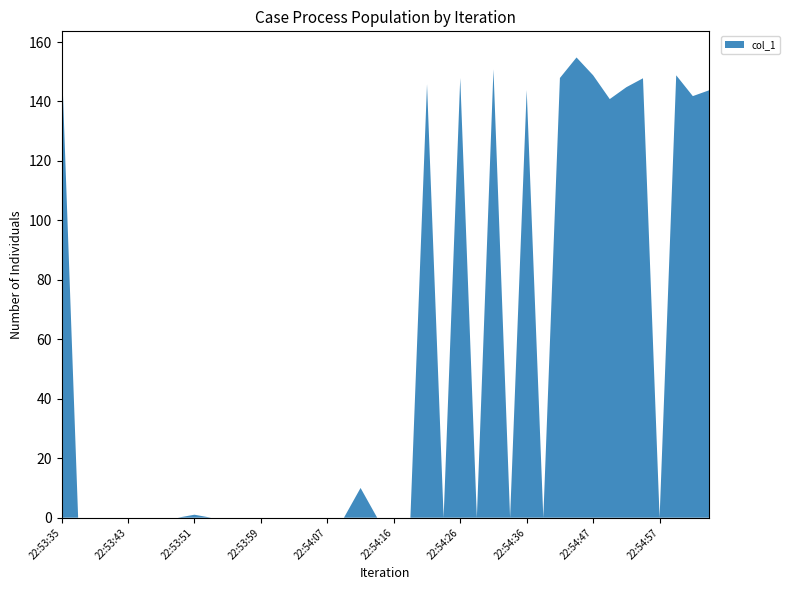

What is the difference between the maximum and minimum values?

155.8